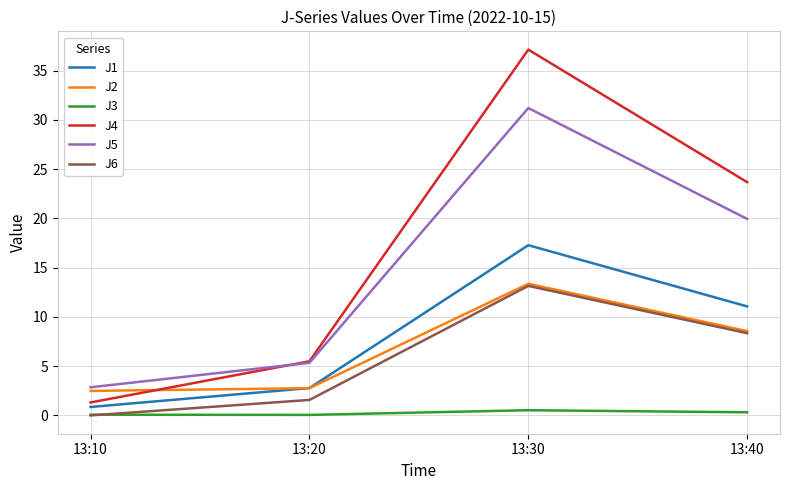

Where does the J2 series first go above 8?

13:30